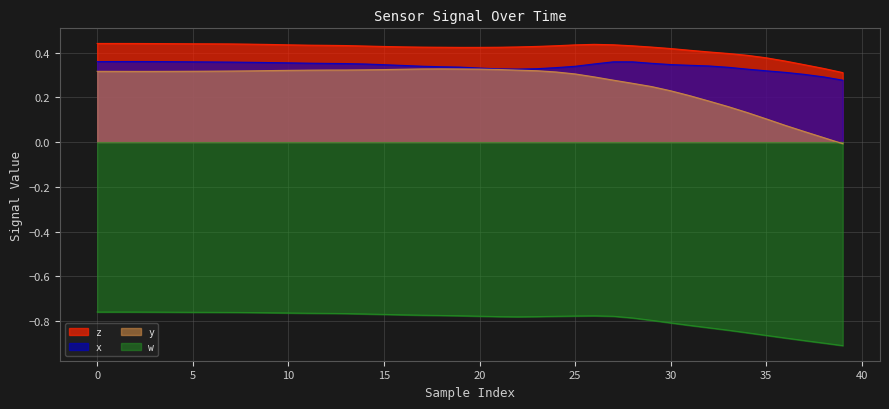

True or false: z and w intersect in this chart.

False